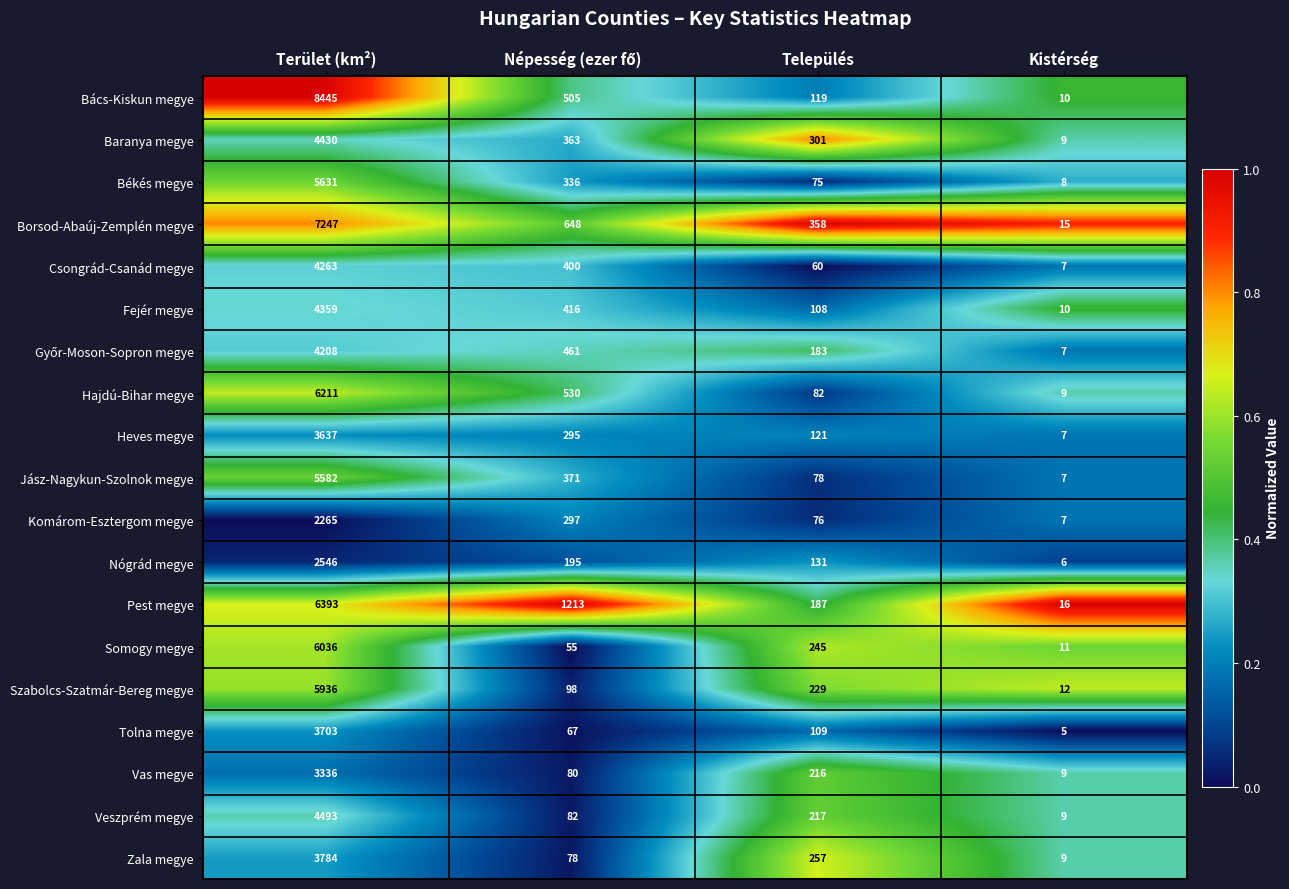

Which series has the widest spread of values?

Bács-Kiskun megye